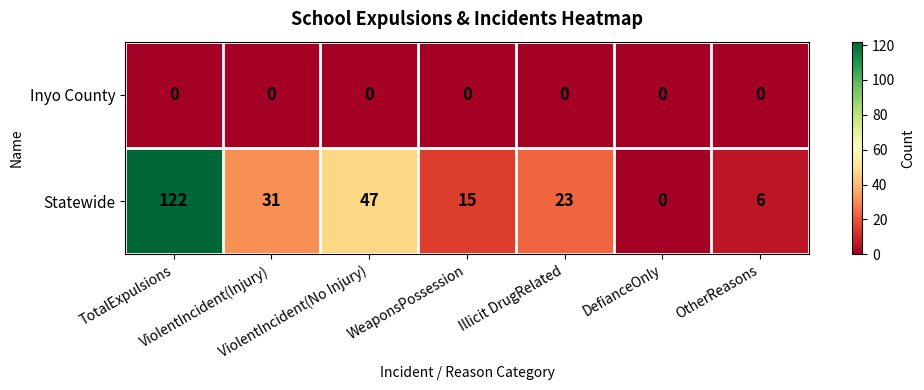

What is the greatest value displayed?

122